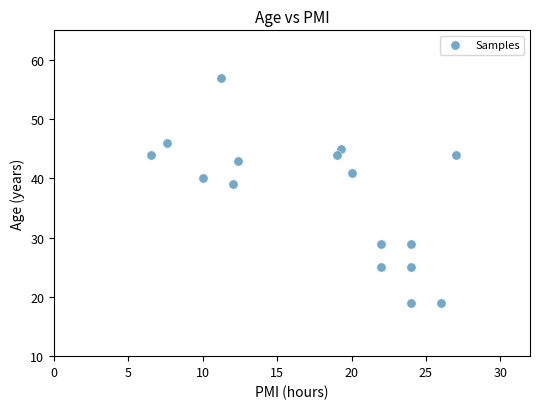

What is the range of Y values (max minus min)?

38